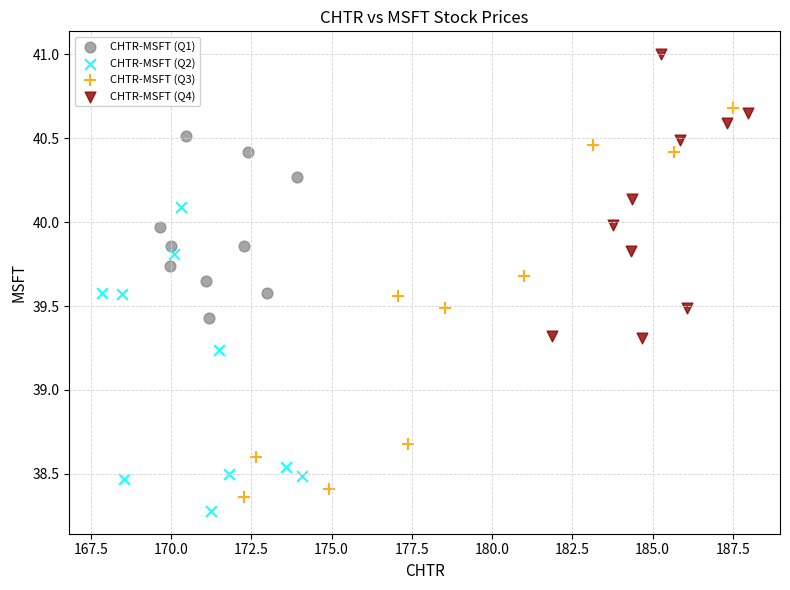

Which series has the largest Y range (max minus min)?

CHTR-MSFT (Q3)